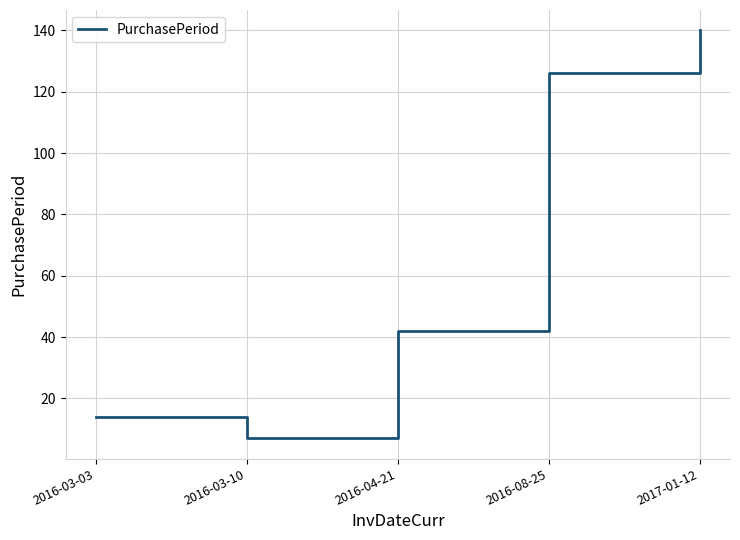

Read the value at 2017-01-12, to the nearest 50.

150